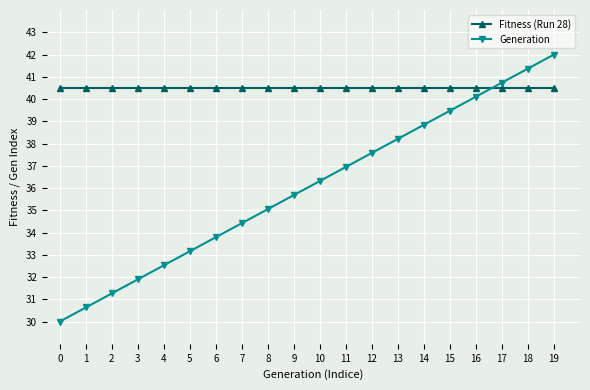

Which series has the largest total across all categories?

Fitness (Run 28)